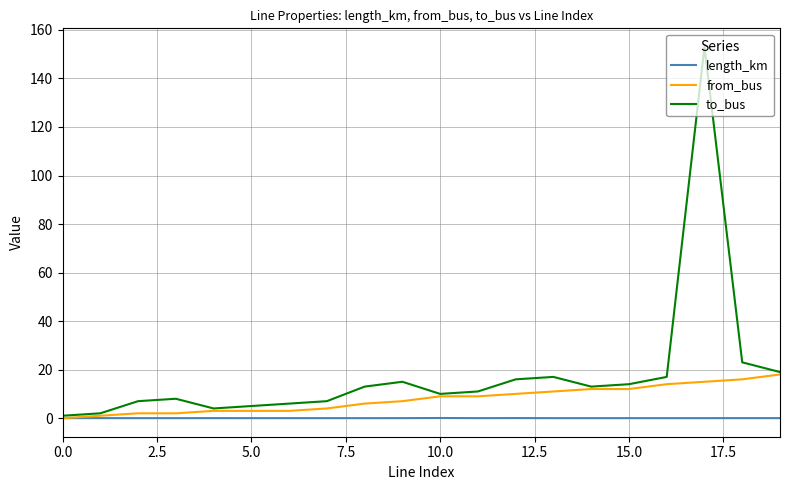

What is the highest value of the to_bus series?

153.0